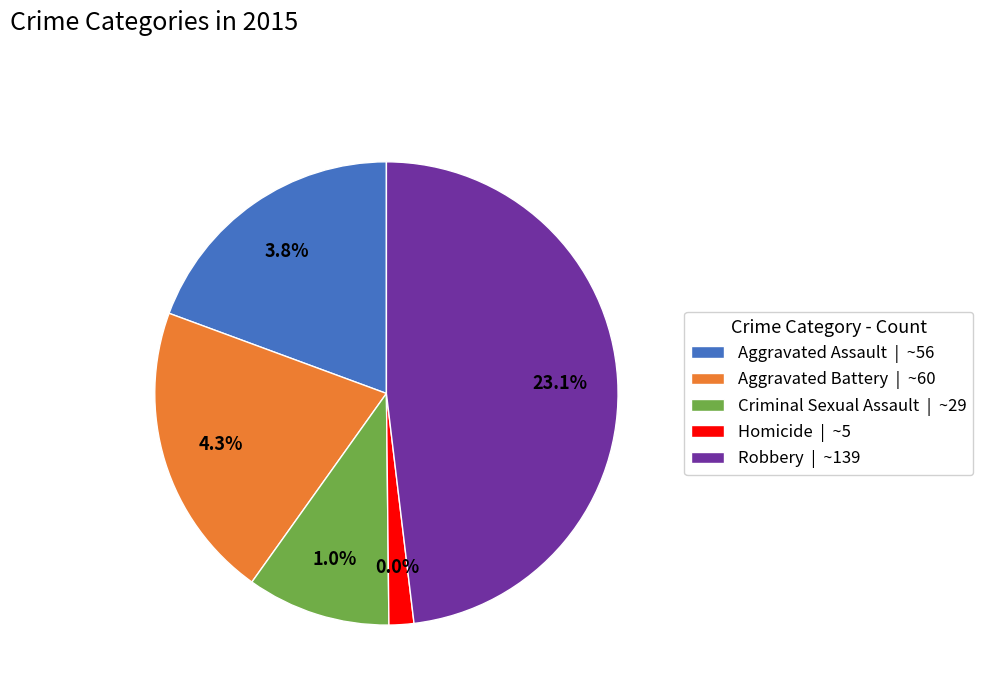

Do Aggravated Battery and Aggravated Assault together represent more than half of the pie?

No